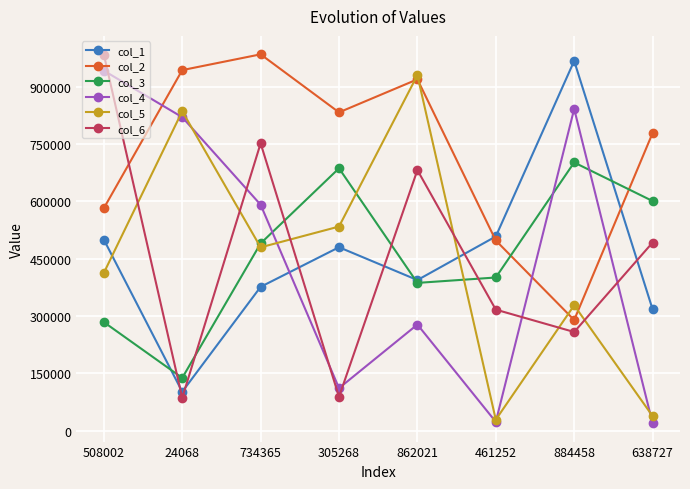

How many interior local peaks does the col_1 series have?

2